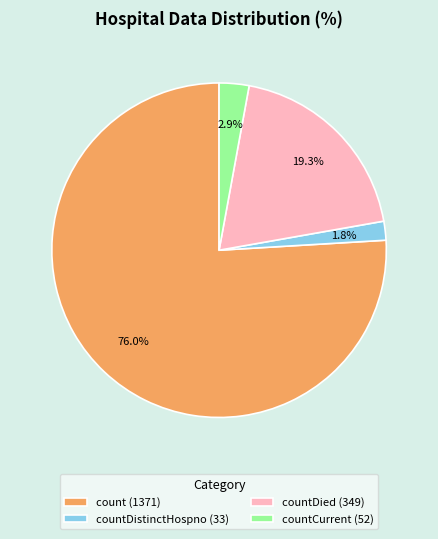

Rank the categories by value from lowest to highest.

countDistinctHospno (33), countCurrent (52), countDied (349), count (1371)